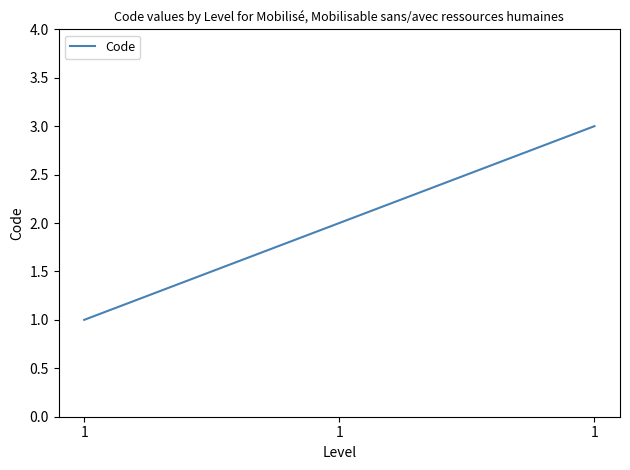

Is it true that the value at 1 is 1?

False